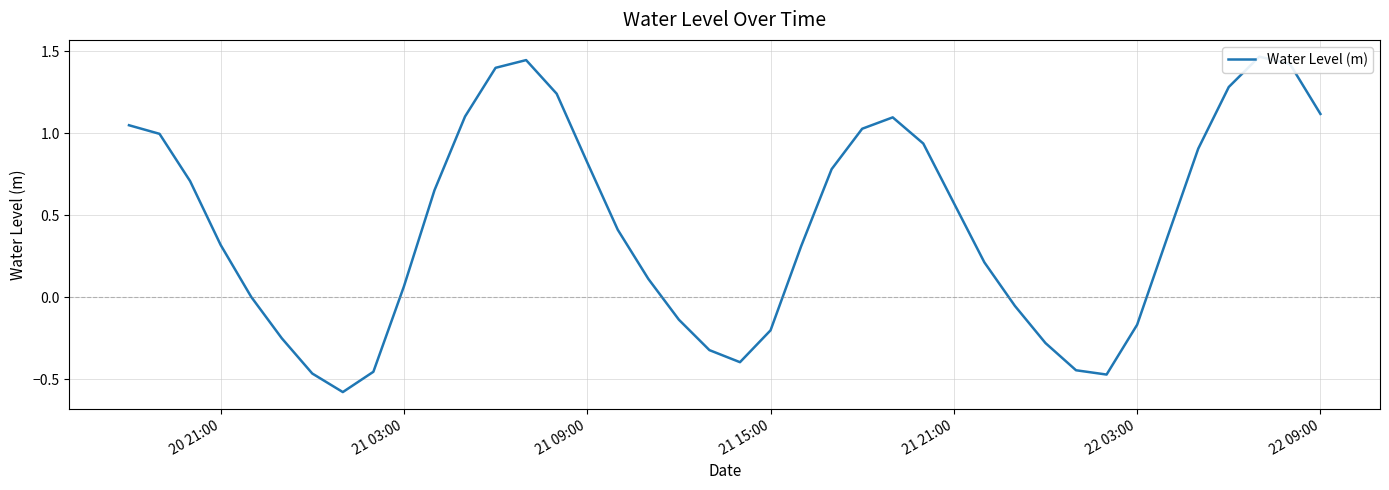

The value at 16 is 0.2. True or false?

False